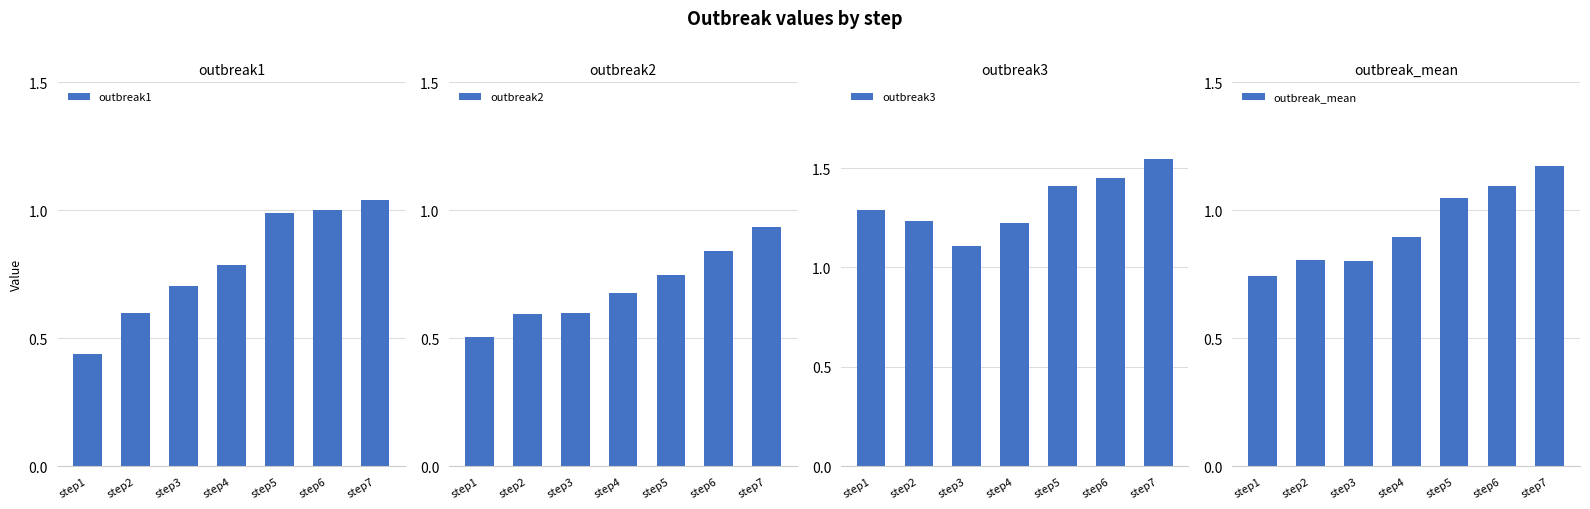

How many bars are there in total?

28